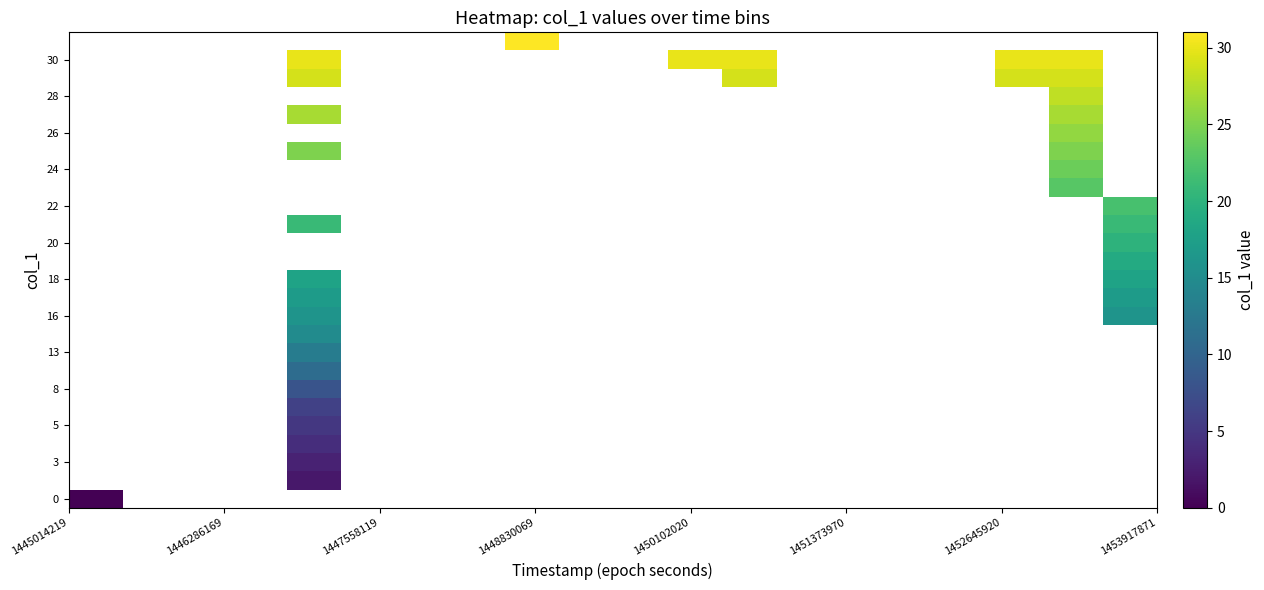

How many categories are shown in the chart?

20